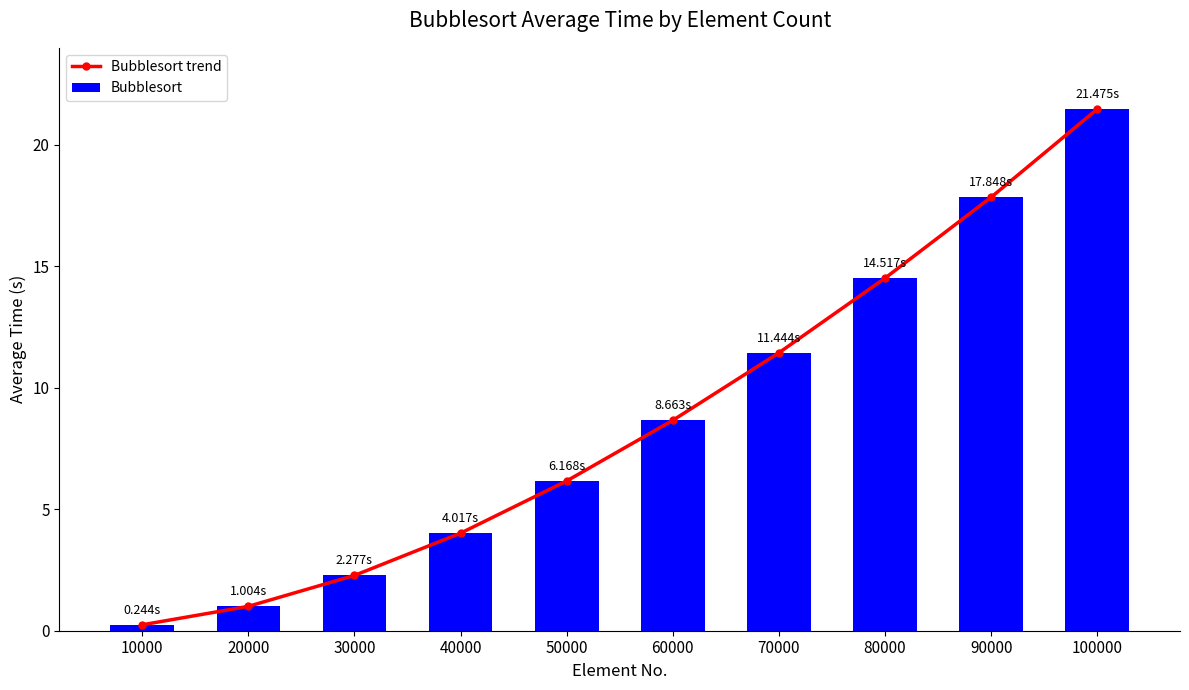

Does the chart contain any negative values?

No